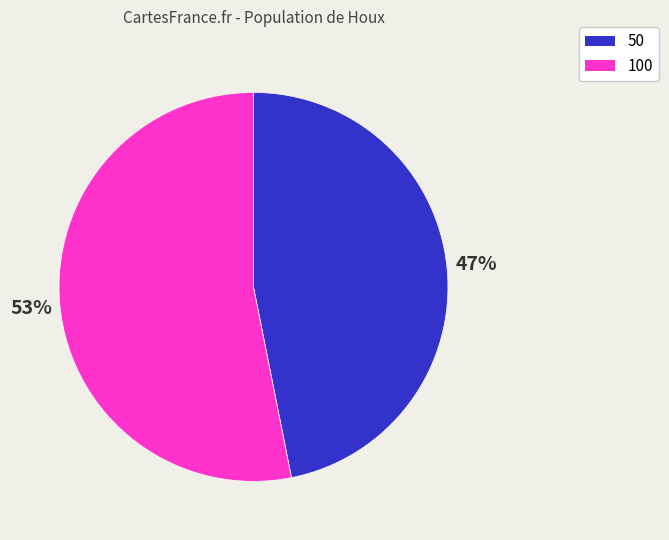

Count the number of slices in the pie.

2